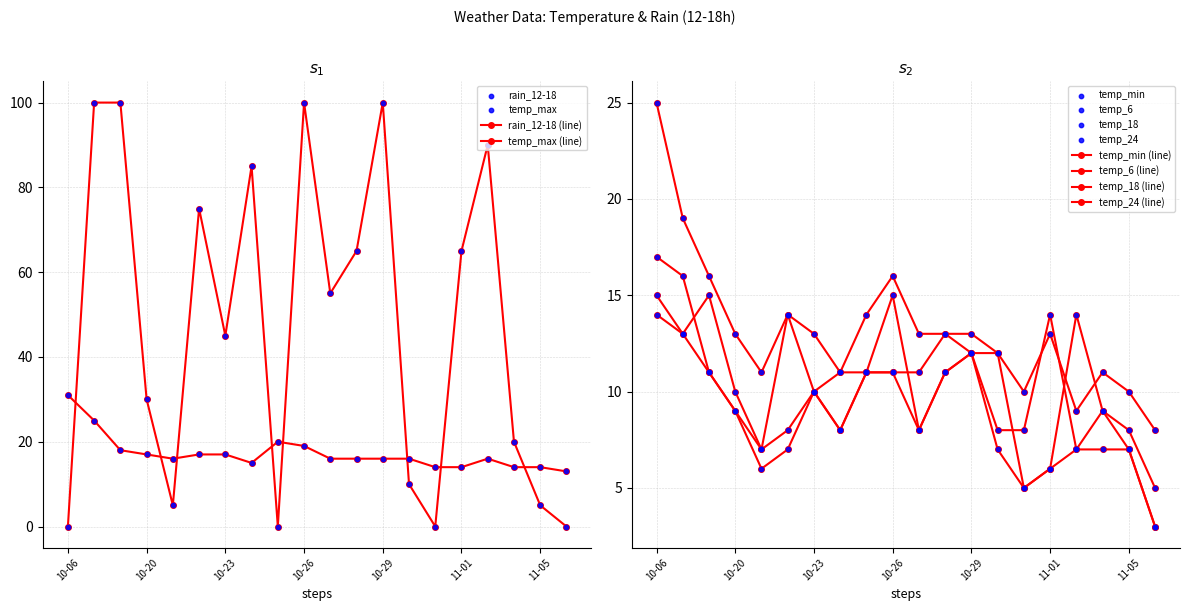

At which category is the sum across all series the highest?

2023-10-17